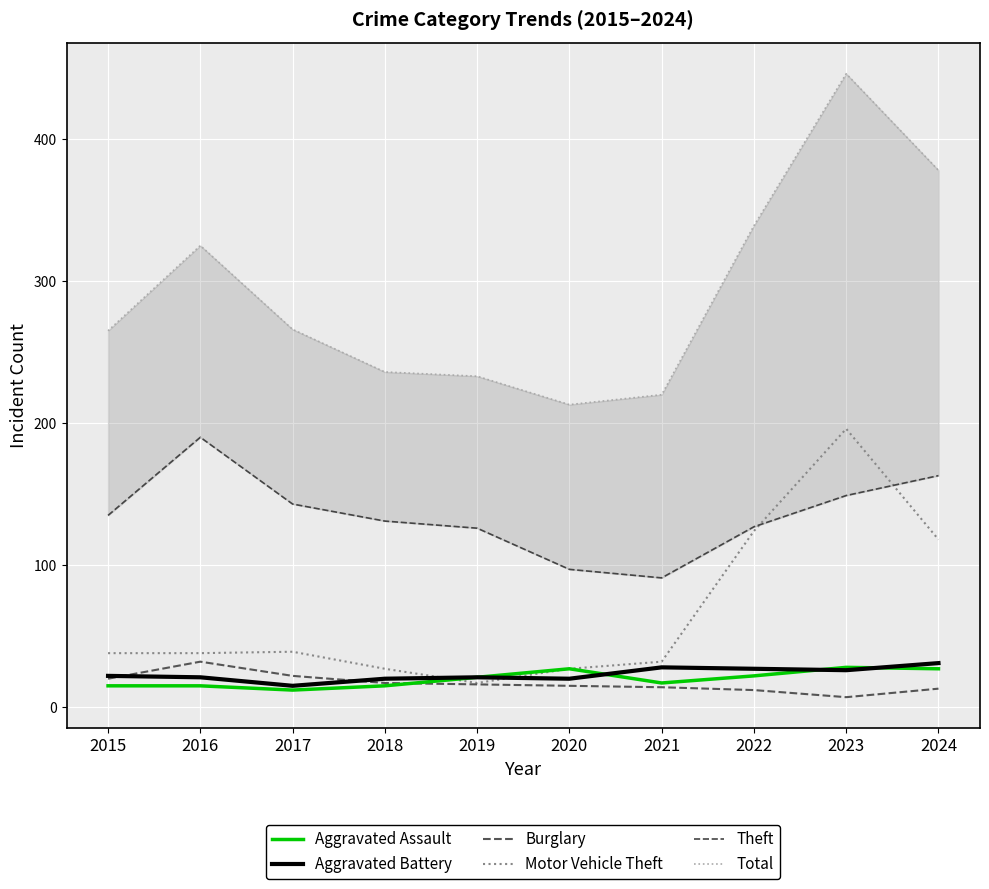

List the labels in order of Theft value, largest first.

2016, 2024, 2023, 2017, 2015, 2018, 2022, 2019, 2020, 2021